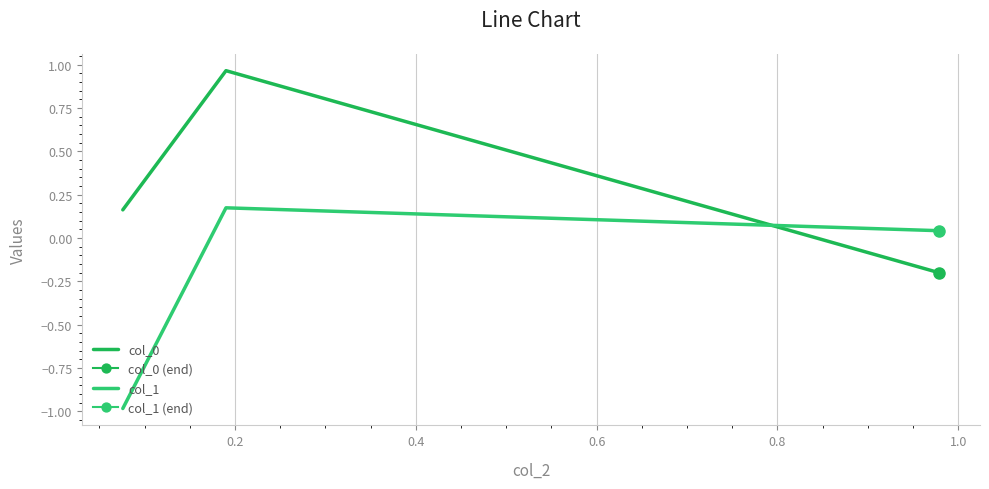

Rank the series by their average value, from lowest to highest.

col_1, col_0